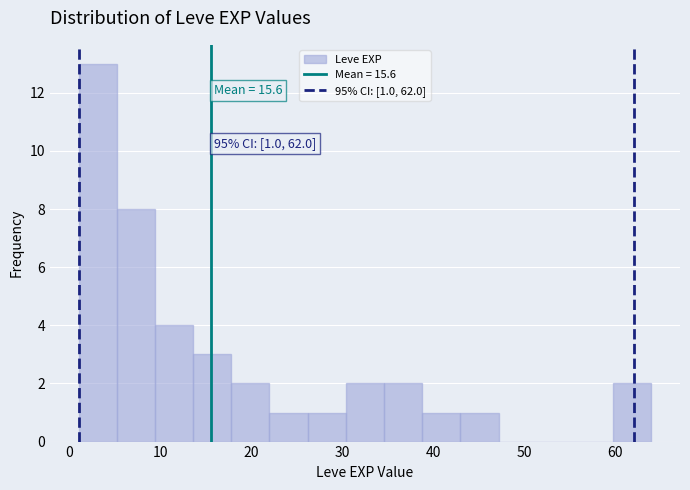

Over which range of the x-axis is the bar tallest?

1.0 to 5.2